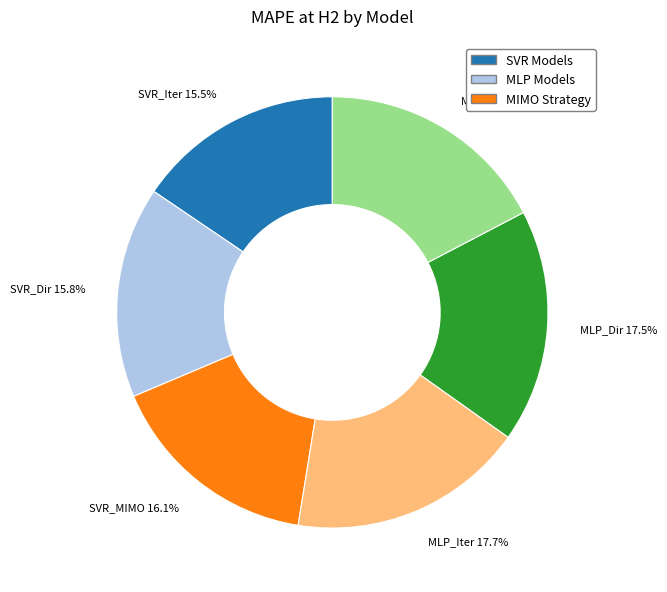

Which has a higher value, SVR_MIMO 16.1% or MLP_MIMO 17.3%?

MLP_MIMO 17.3%